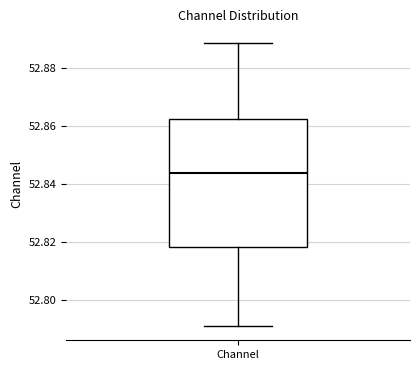

Where is the upper edge of the box for Channel on the y-axis? The values are not printed on the chart, so give them approximately, as read against the axis.

52.862